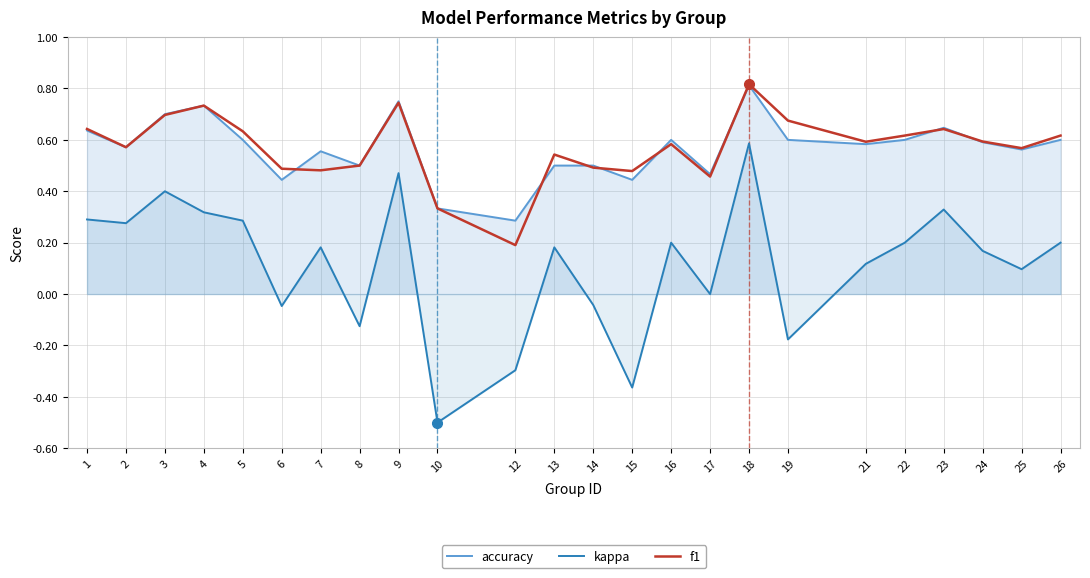

At which category is the sum across all series the highest?

18